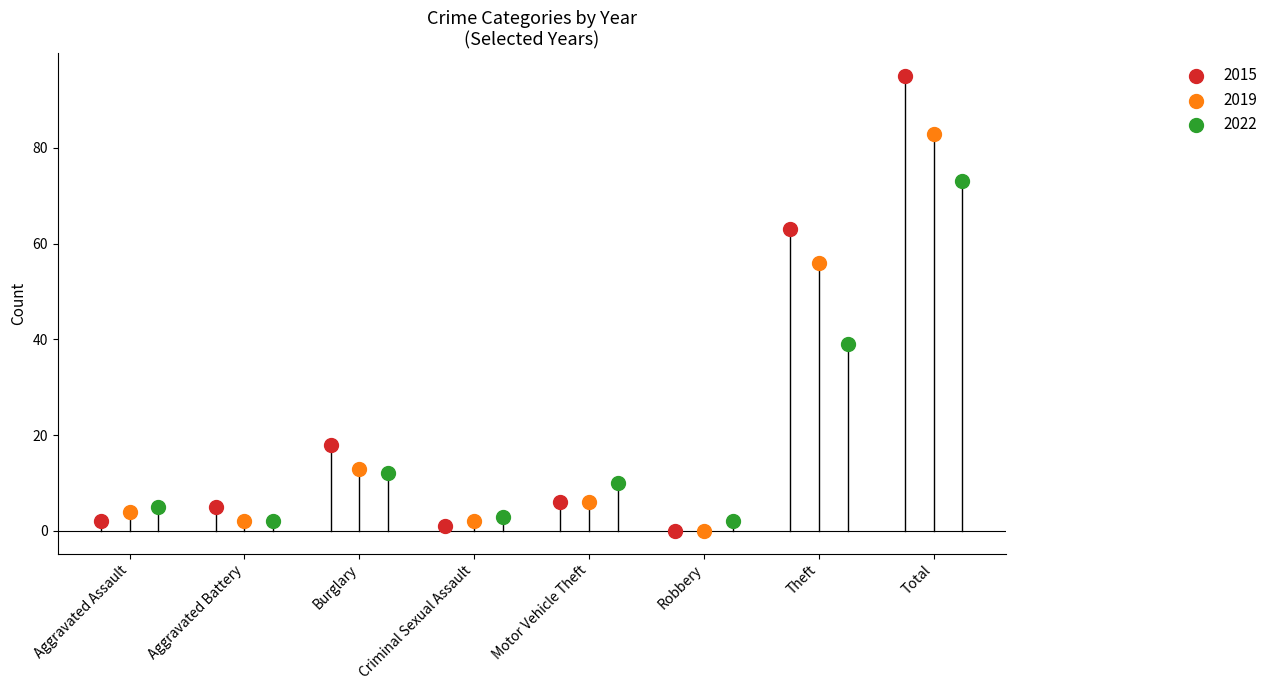

Which series has the largest Y range (max minus min)?

2015